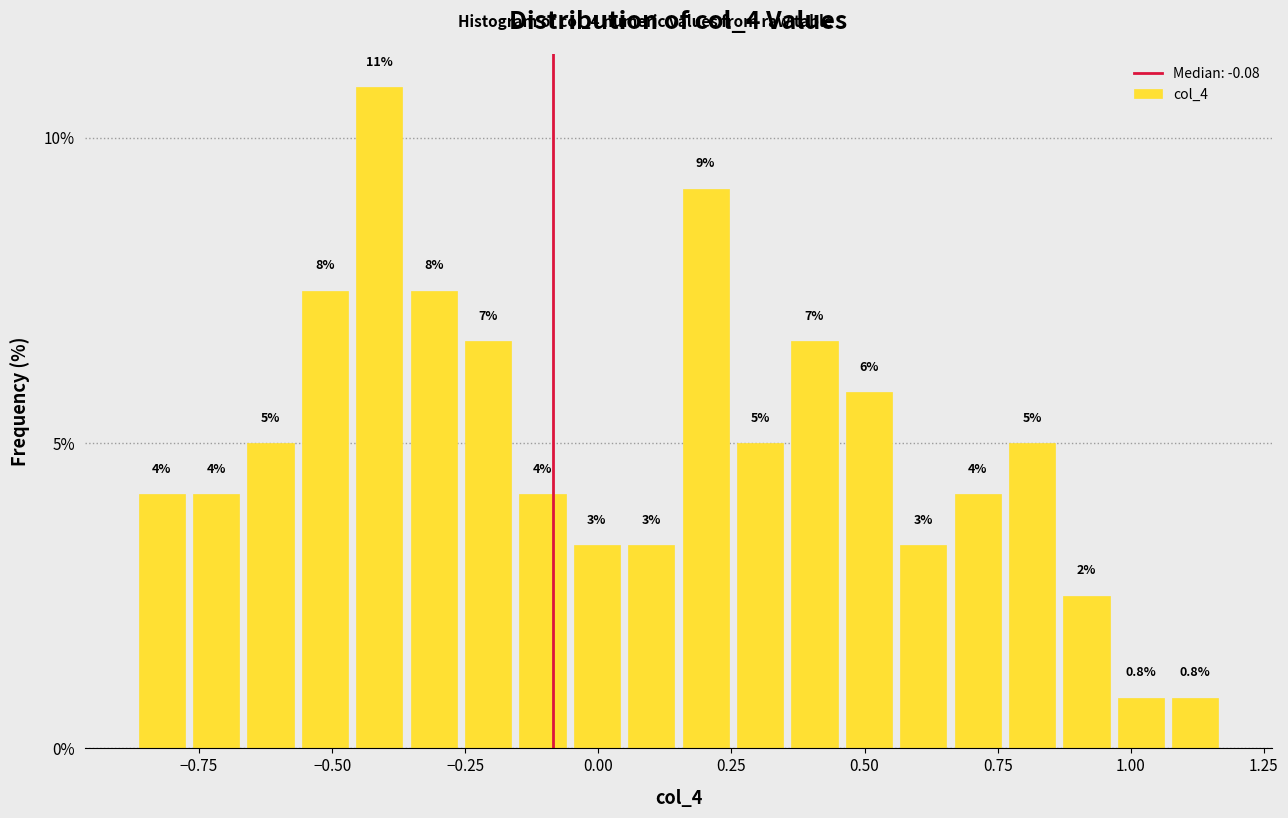

Around what value on the x-axis is the tallest bar? Give the approximate position of its centre, as read against the axis.

-0.40